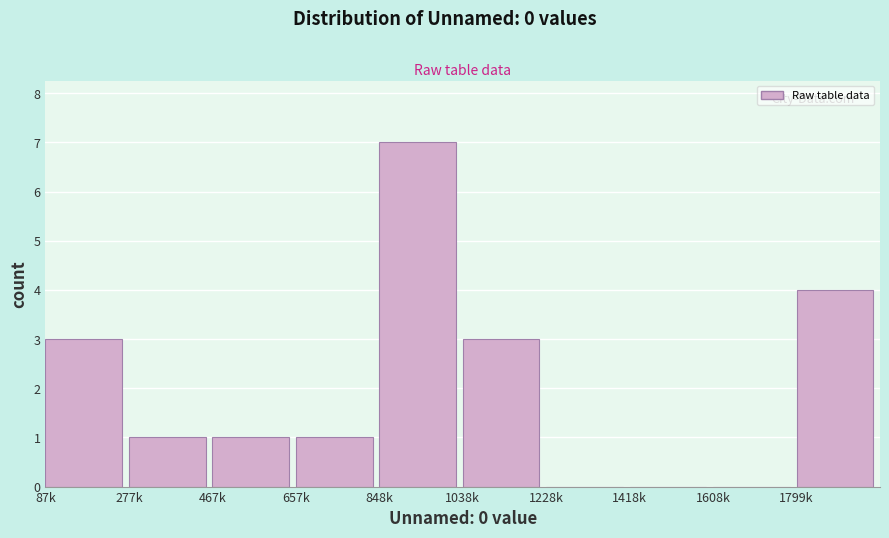

Reading left to right, list all the values displayed in this chart.

87k=3	277k=1	467k=1	657k=1	848k=7	1038k=3	1228k=0	1418k=0	1608k=0	1799k=4